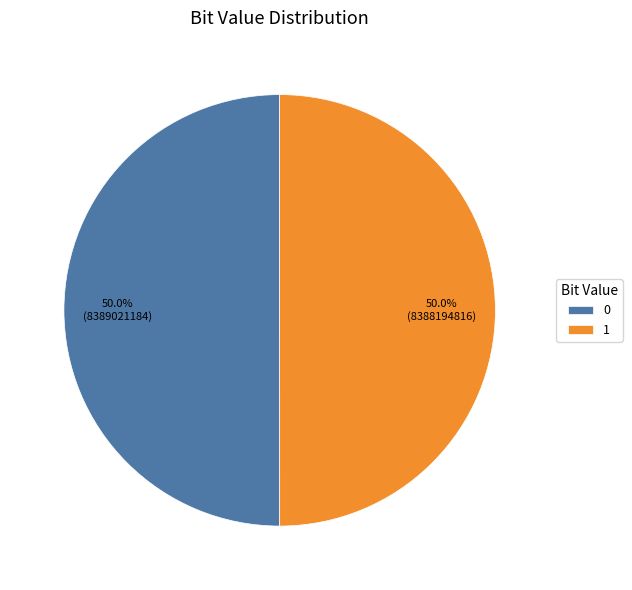

The 0 slice represents 50% of the pie. True or false?

True